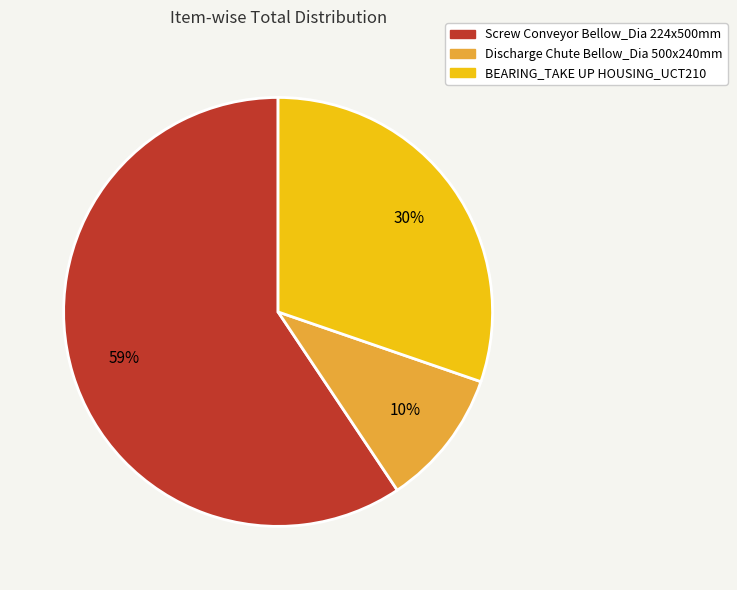

How many slices are in this pie chart?

3